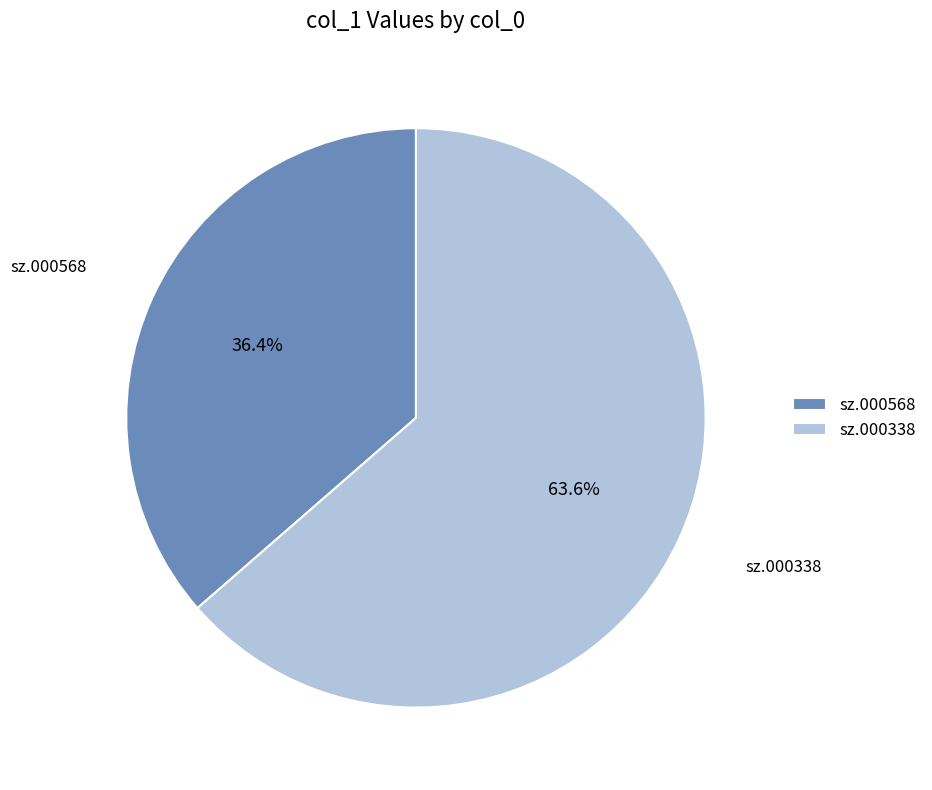

The sz.000338 slice represents 64% of the pie. True or false?

True